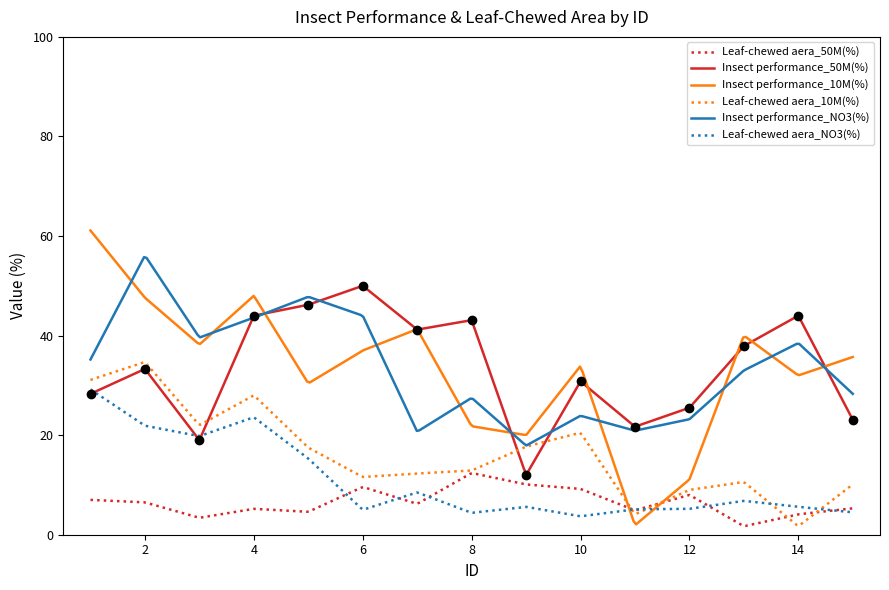

Where is the first local maximum for Leaf-chewed aera_10M(%)?

2